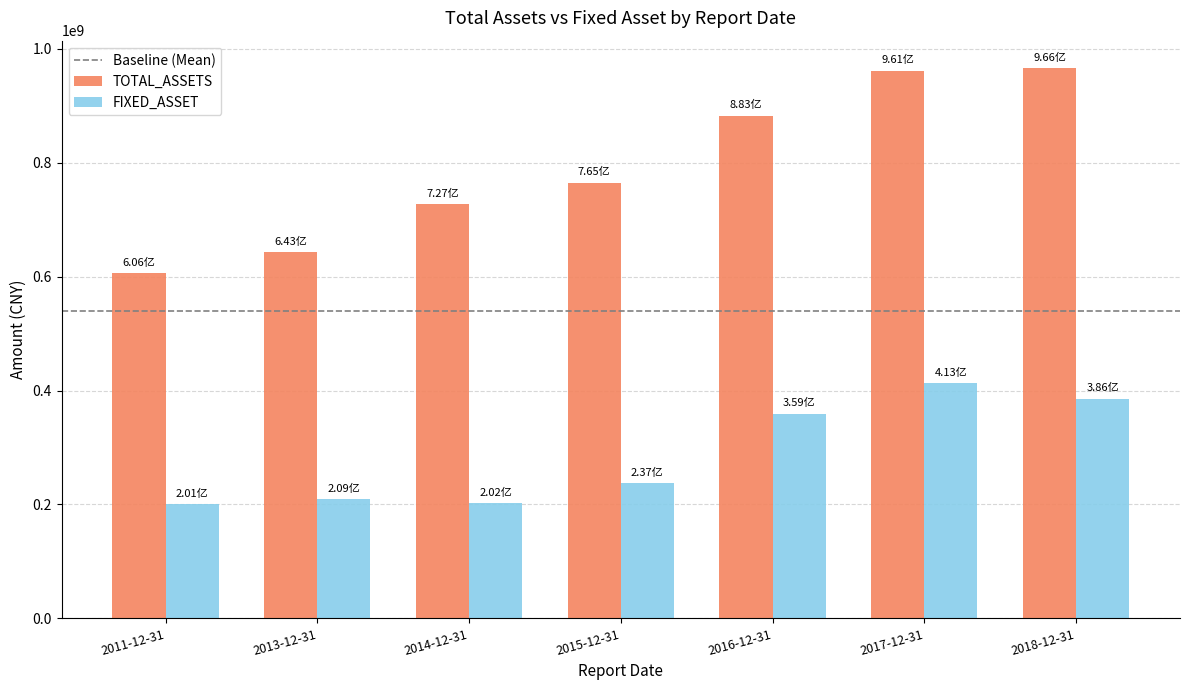

What is the average value of the TOTAL_ASSETS series?

792918658.6